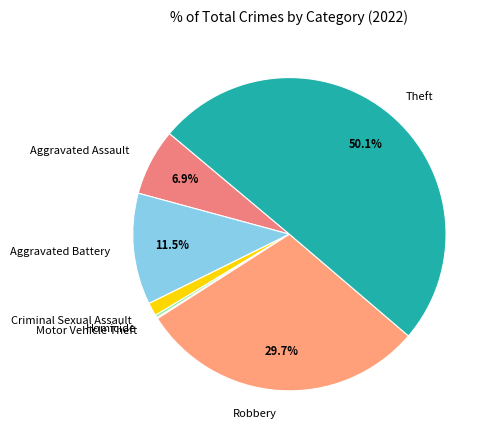

What portion of the pie excludes Aggravated Assault?

93.1%